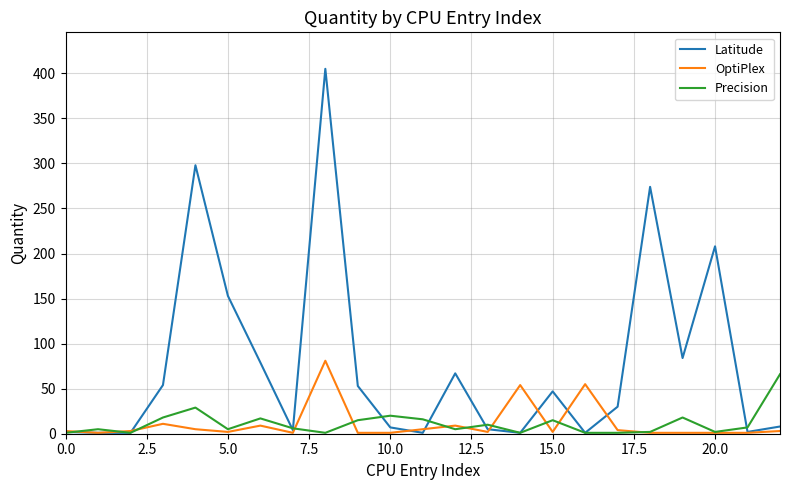

What is the highest value of the Latitude series?

405